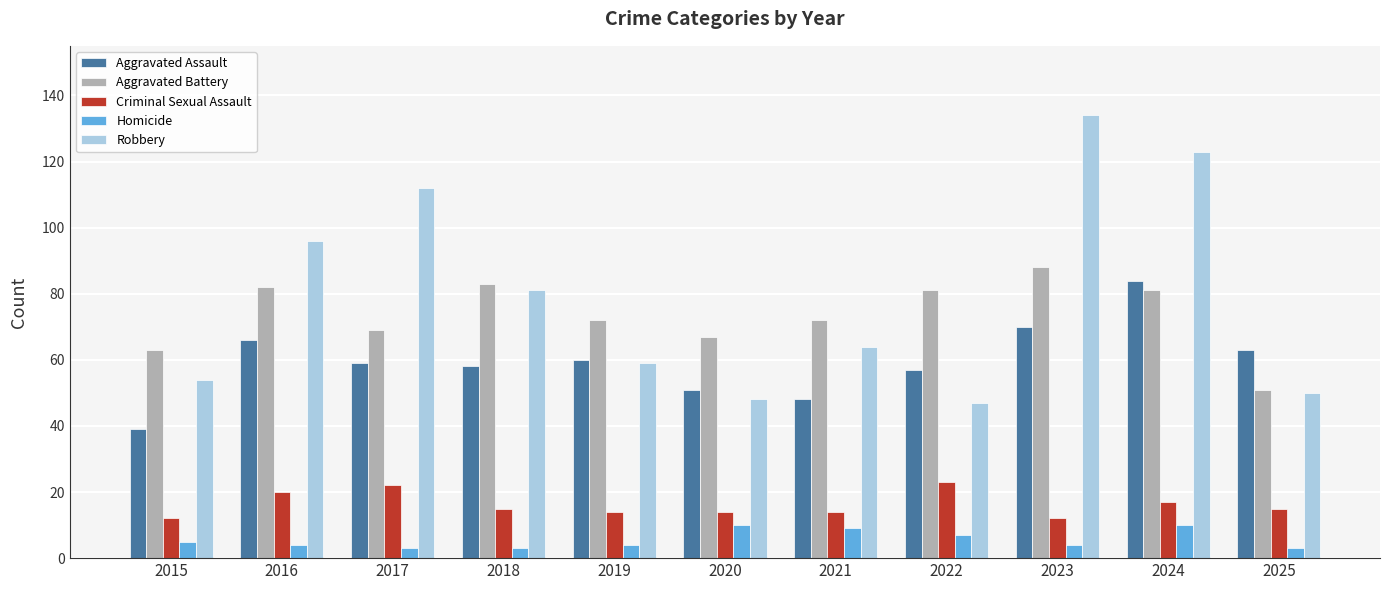

What is the difference between the maximum and minimum values in the Aggravated Battery series?

37